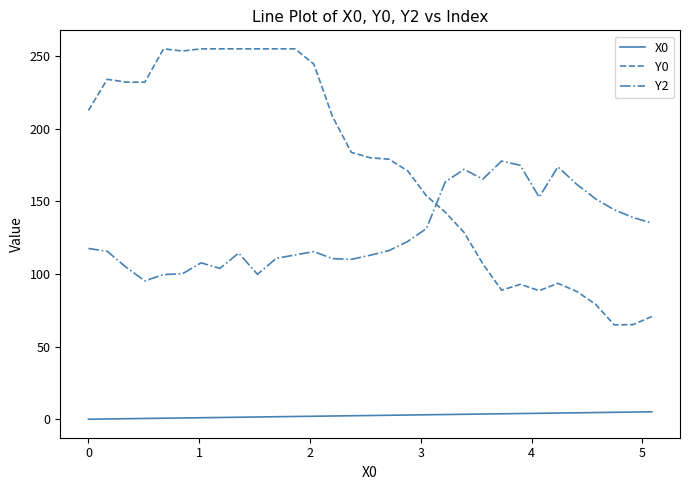

Which series has the largest total across all categories?

Y0